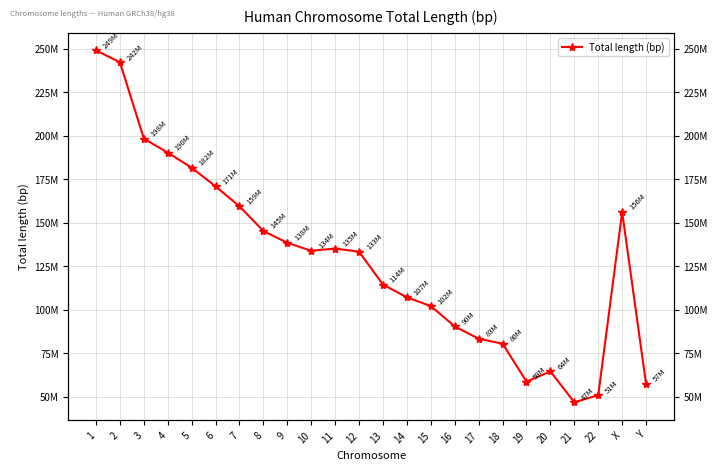

The chart shows a value of 248956422 at 1. True or false?

True